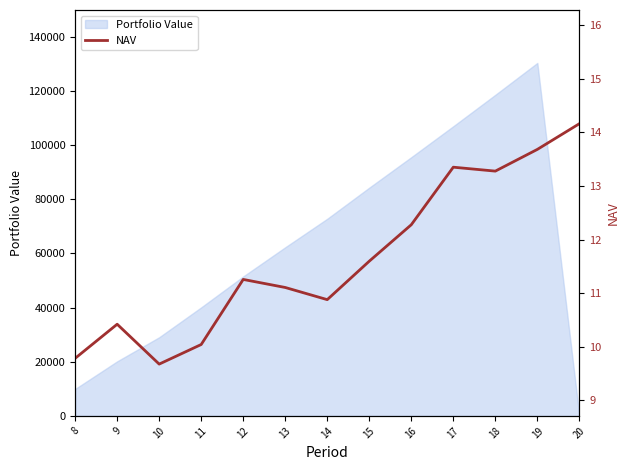

What is the highest value of the Portfolio Value series?

130412.1